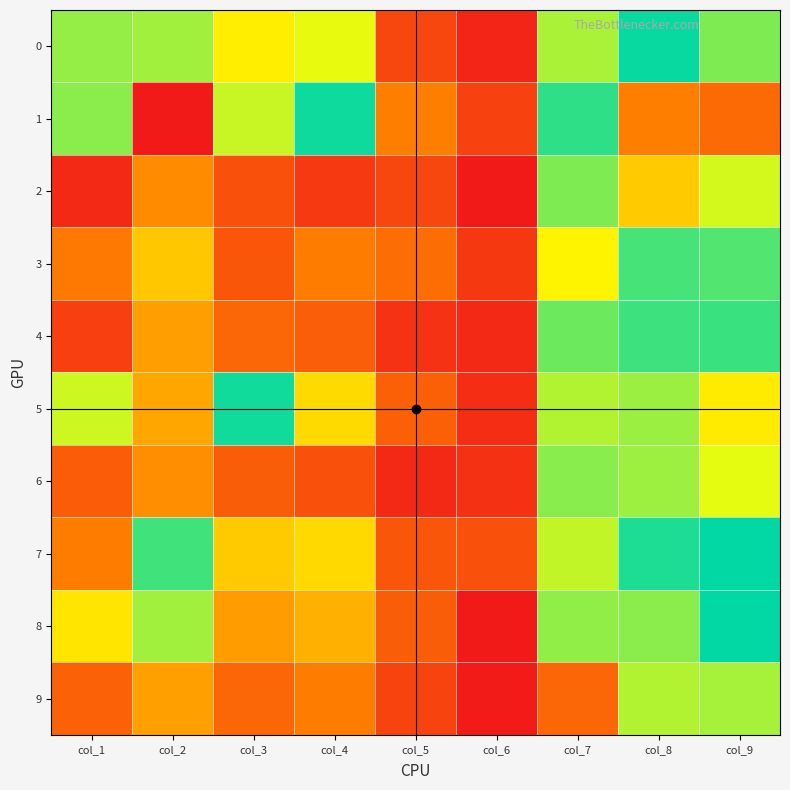

How many distinct data groups are displayed?

10